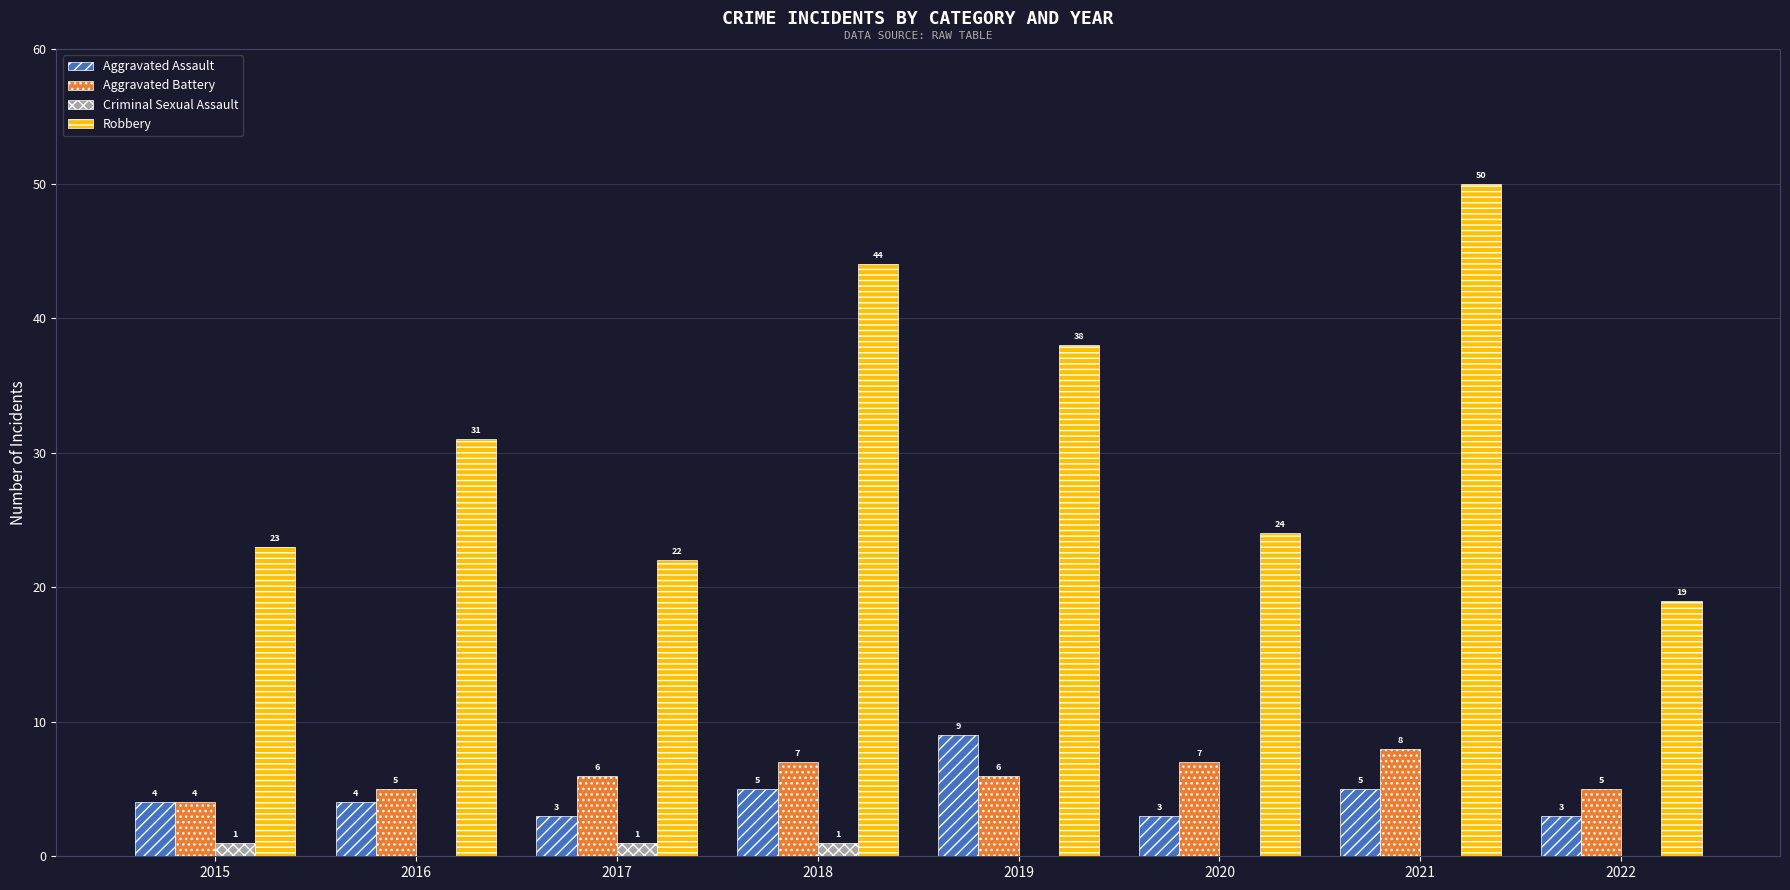

What is the sum of all Aggravated Battery values?

48